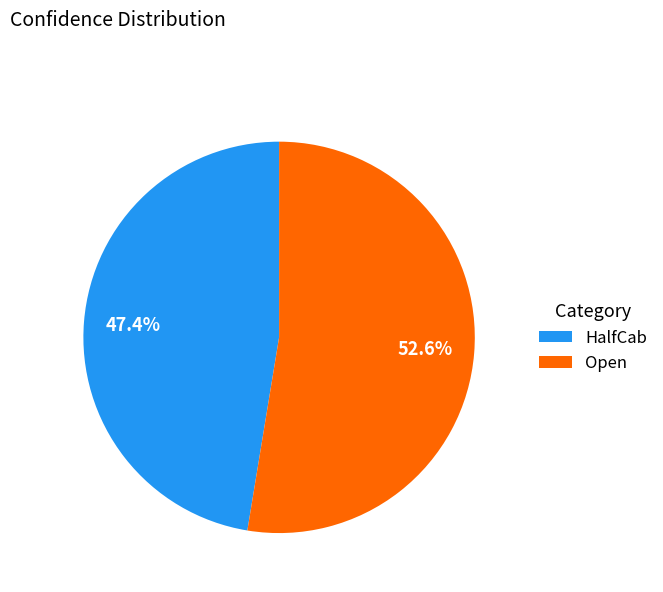

Which category accounts for the majority?

Open